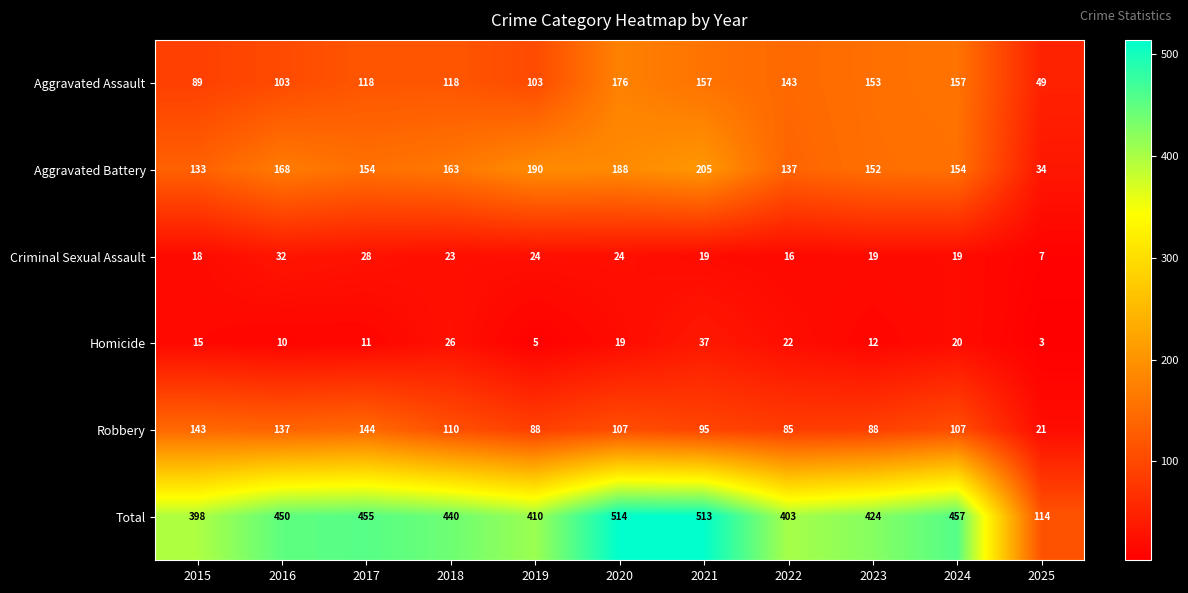

Rank the series by their maximum value, from lowest to highest.

Criminal Sexual Assault, Homicide, Robbery, Aggravated Assault, Aggravated Battery, Total